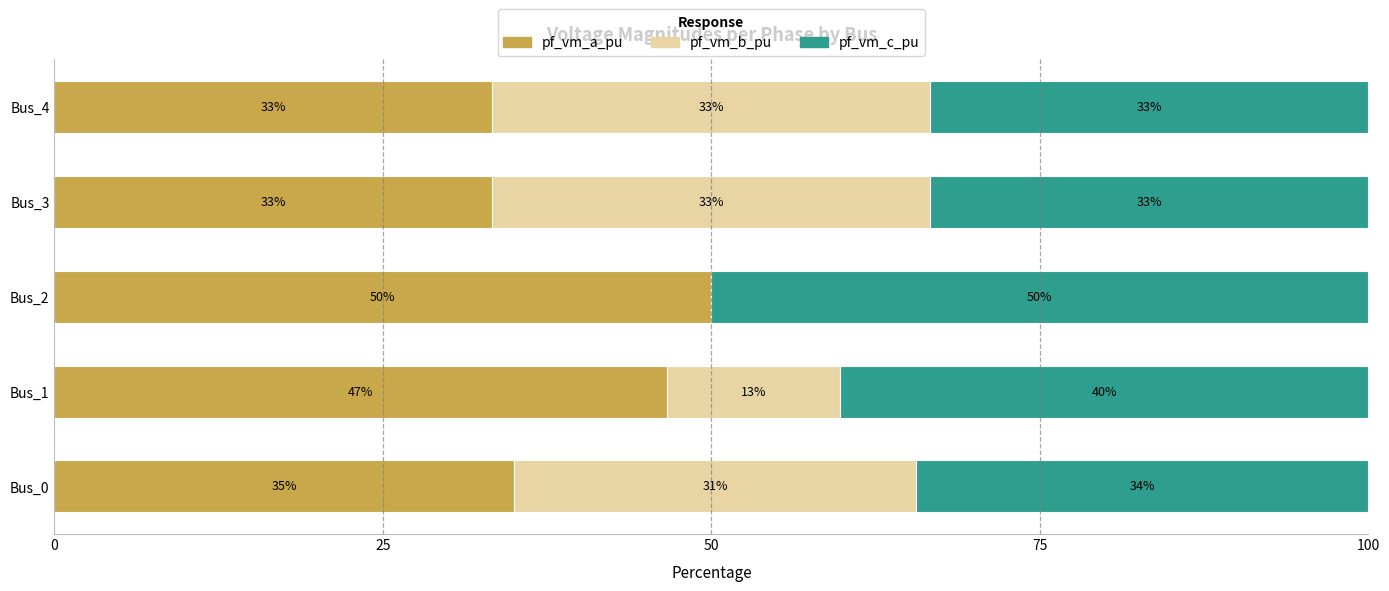

What are all the series names shown in the legend?

pf_vm_a_pu, pf_vm_b_pu, pf_vm_c_pu